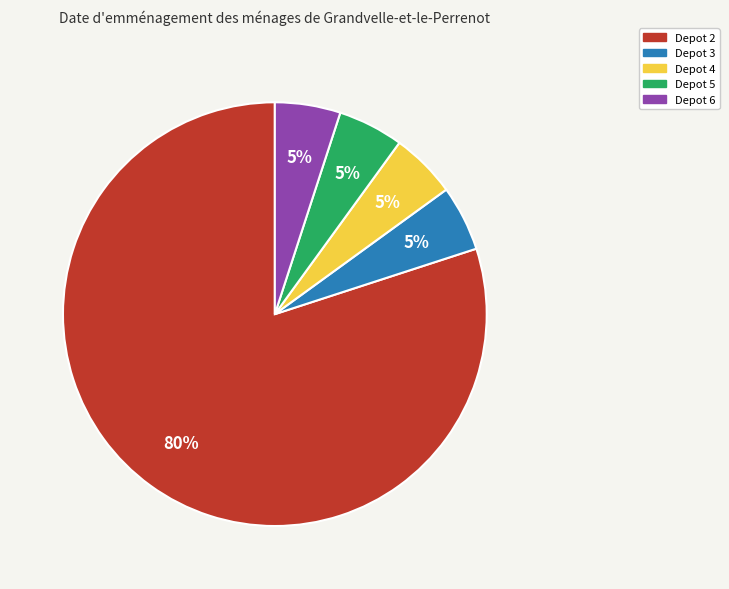

How many slices are in this pie chart?

5